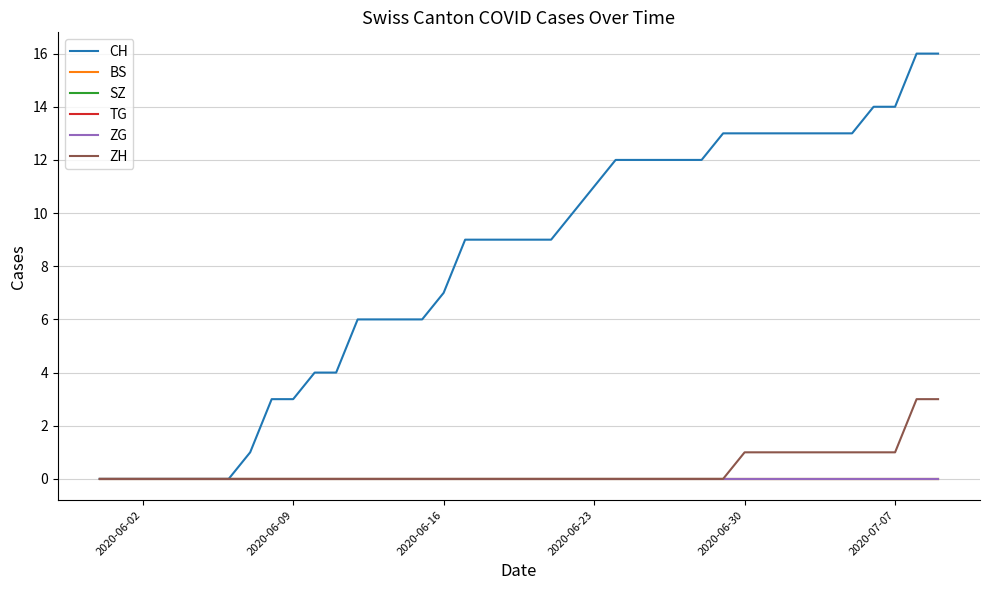

Which category has the lowest value in the ZH series?

2020-06-02